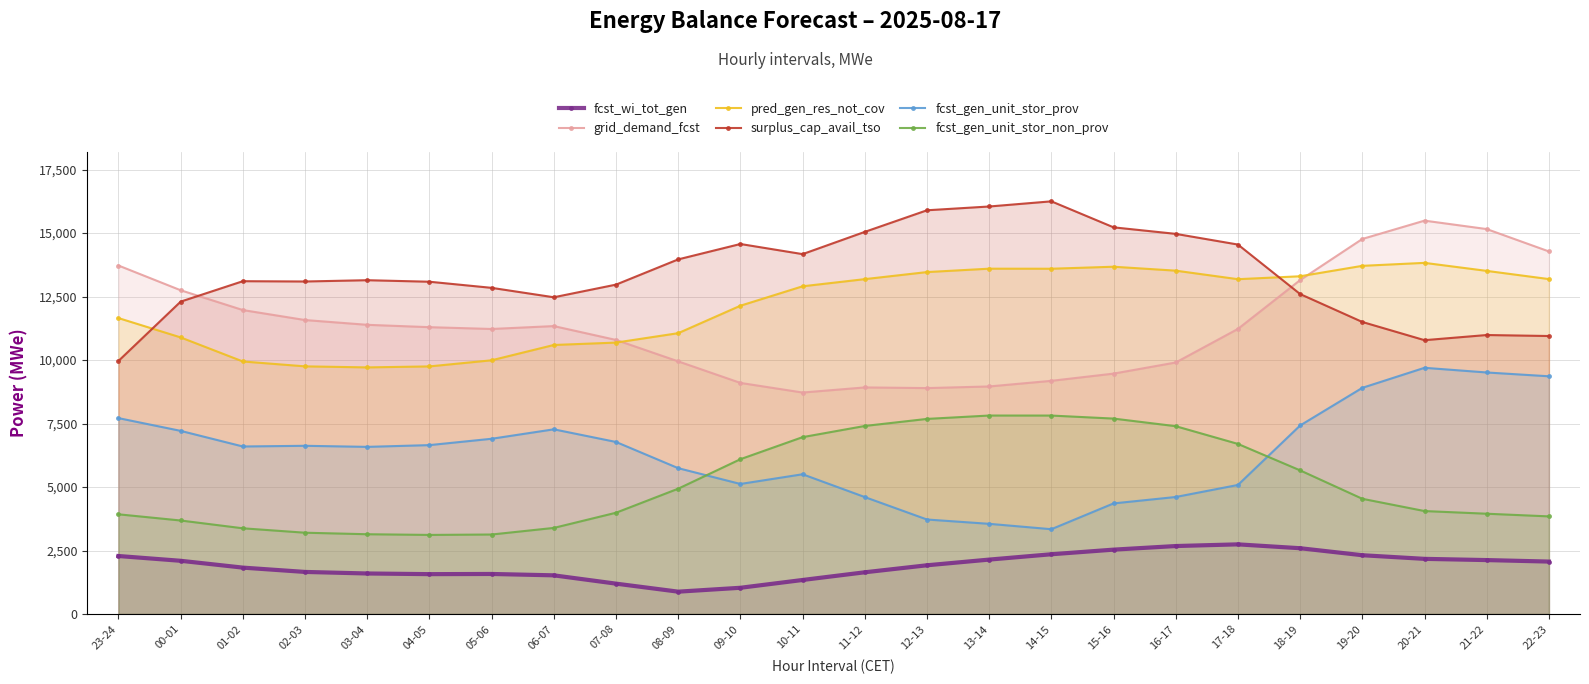

Reading left to right, extract all data points from this chart.

fcst_wi_tot_gen: 2283	2095	1826	1656	1595	1569	1576	1522	1195	879	1032	1339	1642	1918	2142	2352	2534	2676	2742	2590	2314	2171	2123	2064
grid_demand_fcst: 13724	12750	11970	11577	11389	11296	11225	11339	10793	9949	9101	8722	8923	8897	8961	9183	9467	9905	11228	13150	14770	15492	15160	14279
pred_gen_res_not_cov: 11654	10893	9945	9753	9712	9751	9992	10595	10689	11060	12141	12906	13188	13466	13600	13598	13677	13522	13186	13301	13712	13829	13513	13190
surplus_cap_avail_tso: 9966	12302	13107	13095	13146	13086	12845	12474	12972	13966	14572	14173	15049	15900	16049	16252	15228	14971	14550	12600	11501	10784	10987	10948
fcst_gen_unit_stor_prov: 7714	7212	6597	6624	6582	6651	6901	7273	6775	5743	5121	5503	4605	3721	3551	3339	4355	4608	5082	7424	8907	9696	9512	9362
fcst_gen_unit_stor_non_prov: 3926	3682	3375	3201	3141	3114	3130	3390	3988	4935	6096	6965	7405	7683	7816	7815	7696	7396	6698	5656	4537	4054	3949	3844